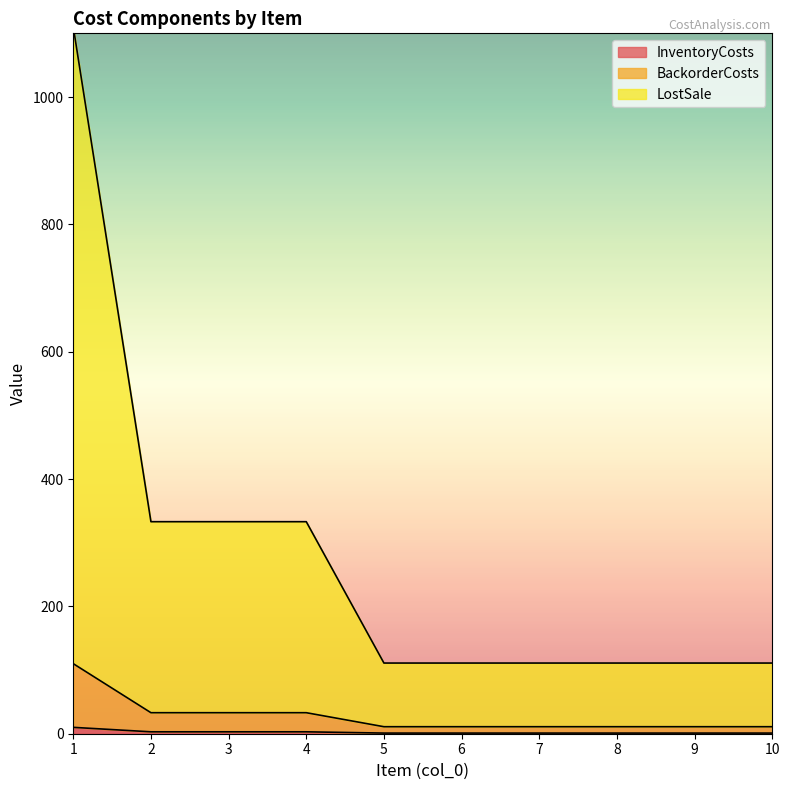

The value of InventoryCosts at 7 is 1. True or false?

False